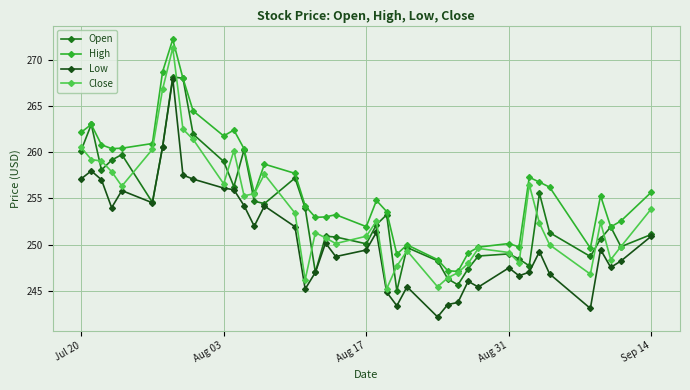

In High, how many points are lower than both neighbors (excluding endpoints)?

10